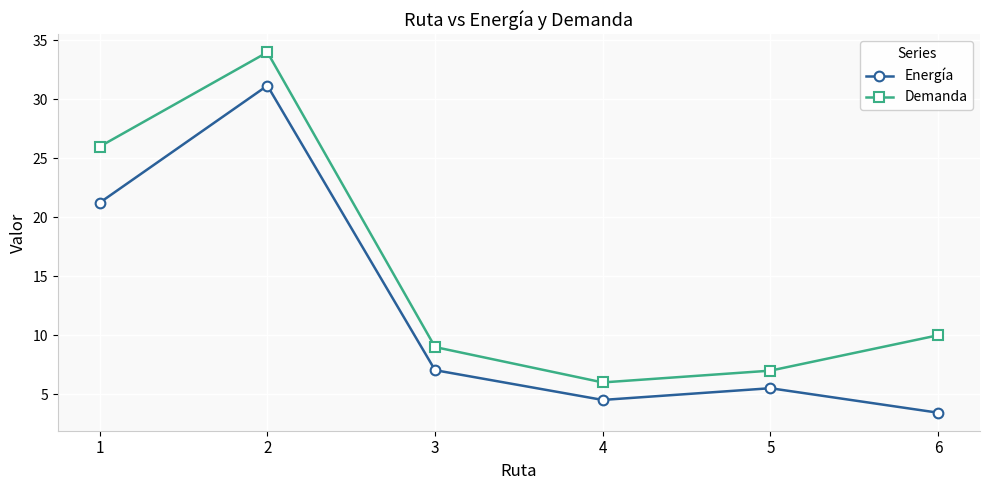

Between 3 and 4, which series saw the biggest shift?

Demanda